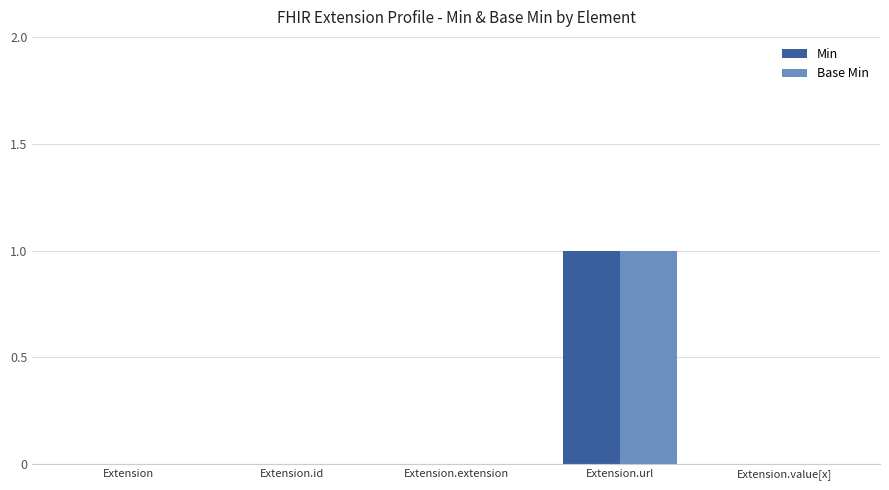

True or false: Base Min has a value of -1 at Extension.

False